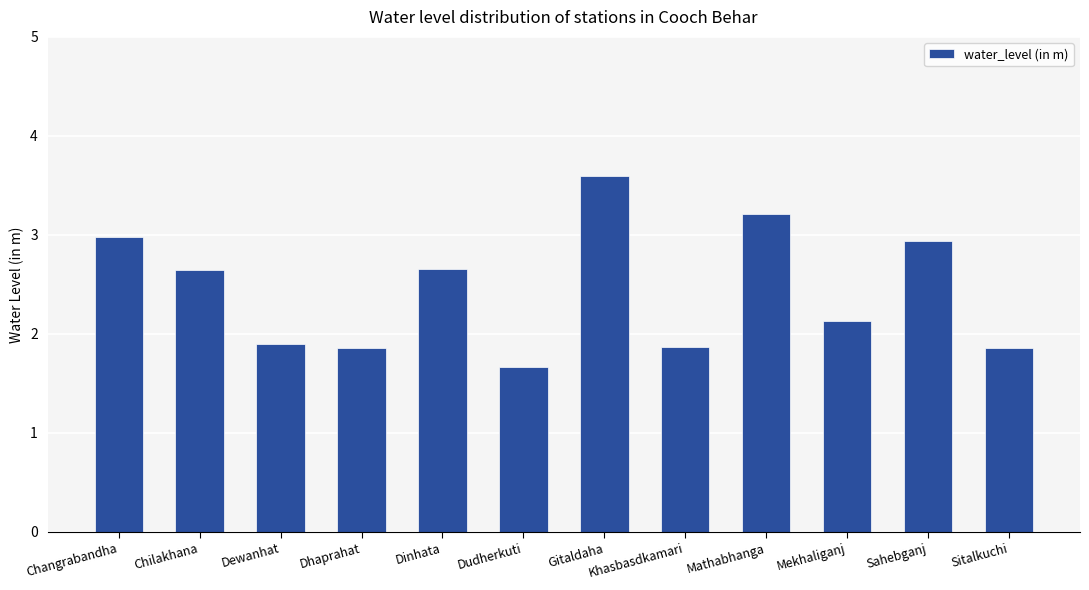

True or false: the data shows 1.1 at Dudherkuti.

False